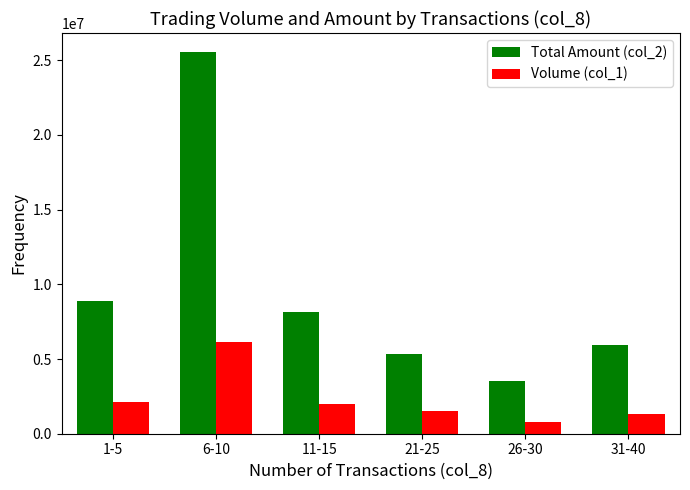

Which label corresponds to the largest value in the chart?

6-10